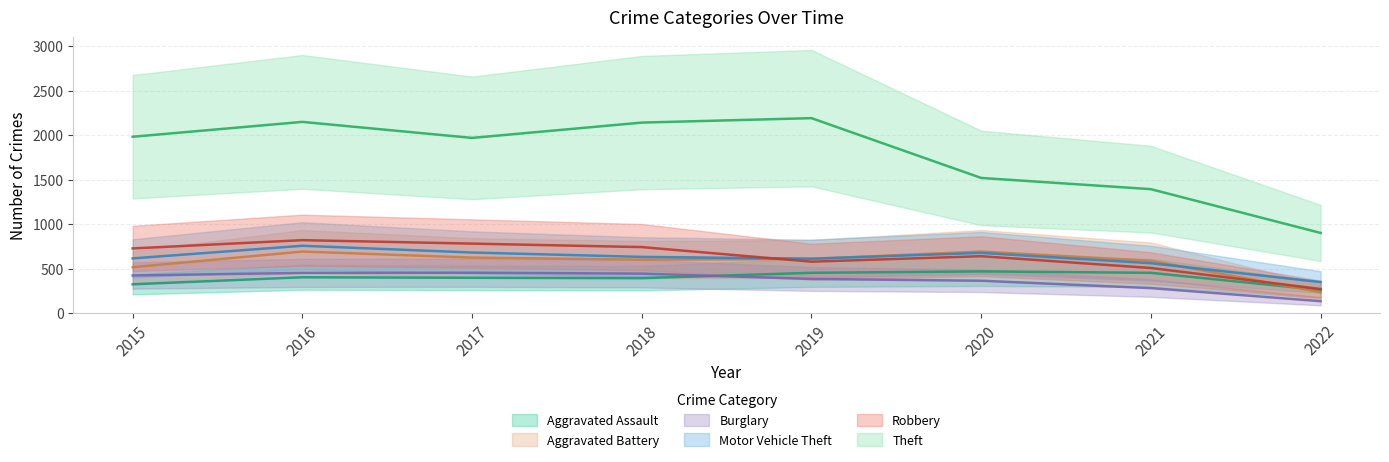

True or false: Motor Vehicle Theft and Burglary cross at least once.

False